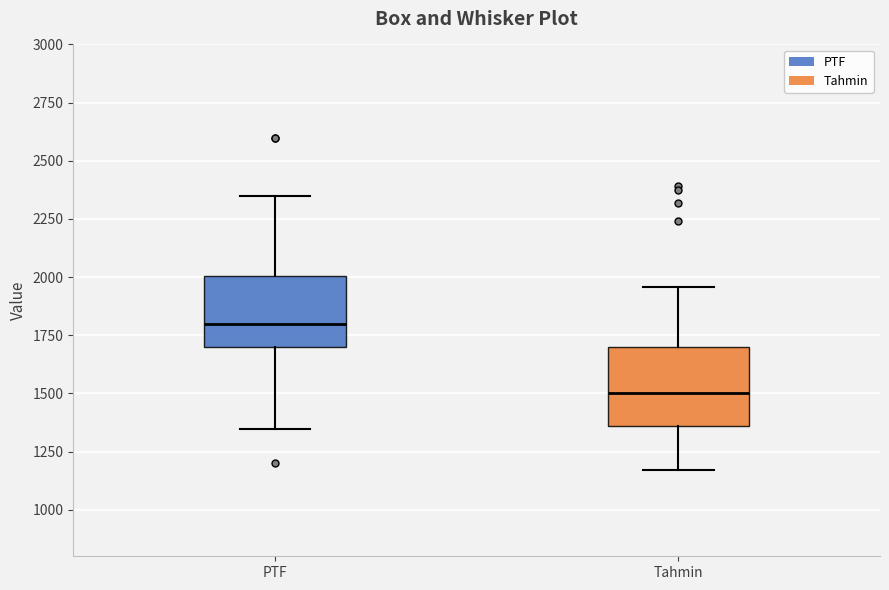

Reading left to right, read every box against the y-axis: the position of its median line, the range the box covers, and the ends of its whiskers. The values are not printed on the chart, so give them approximately, as read against the axis.

PTF: median 1800, box 1700 to 2000, whiskers 1350 to 2350
Tahmin: median 1500, box 1350 to 1700, whiskers 1150 to 1950